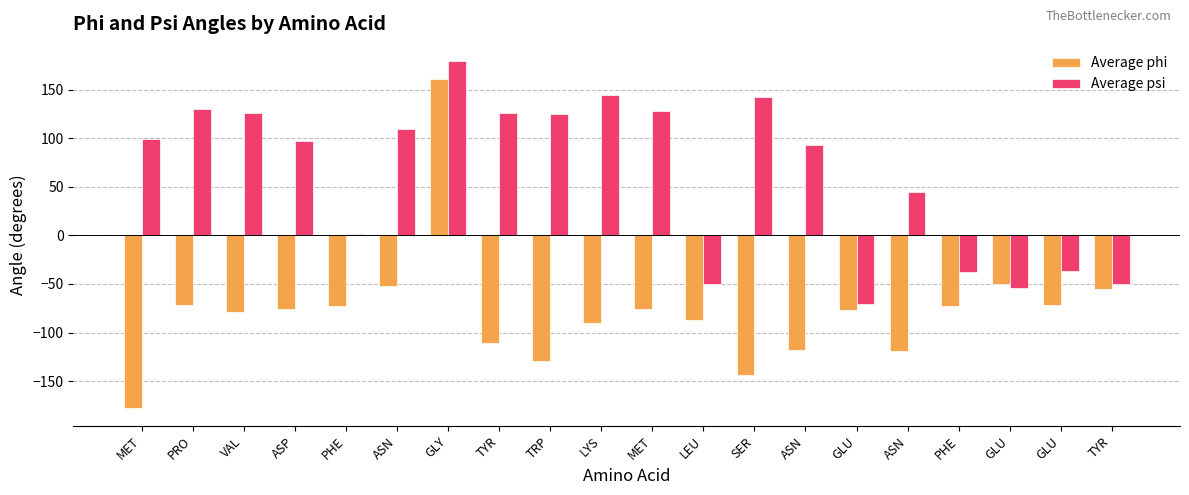

What is the label of the 15th bar from the right?

ASN